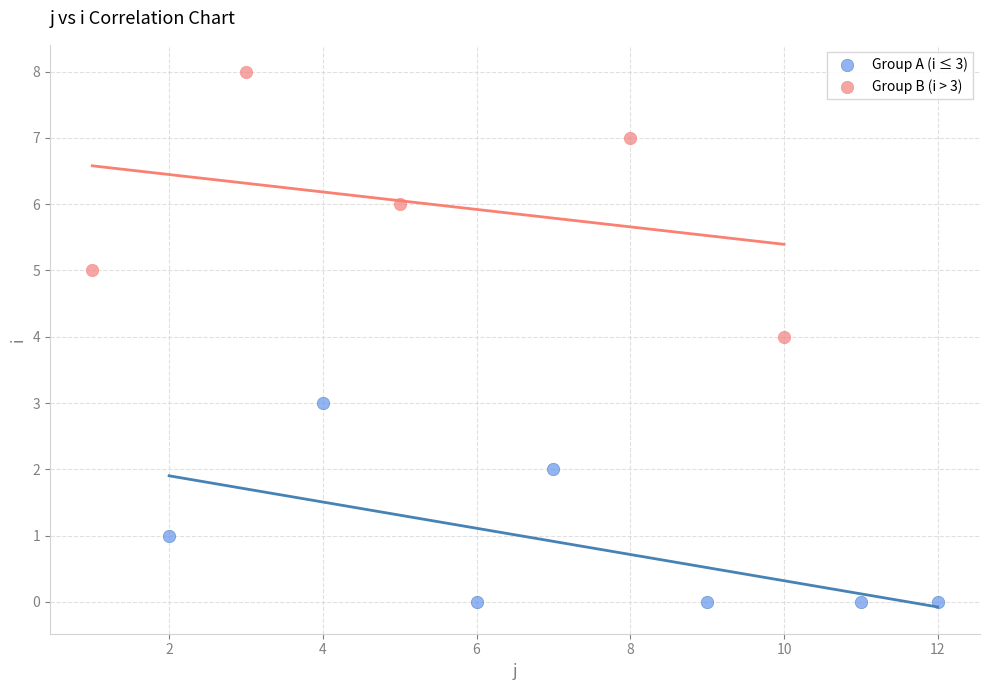

Which series reaches the maximum Y coordinate?

Group B (i > 3)